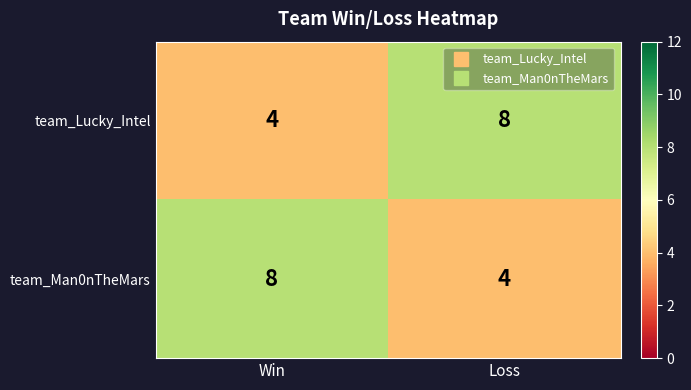

At which label does team_Lucky_Intel reach its minimum?

Win